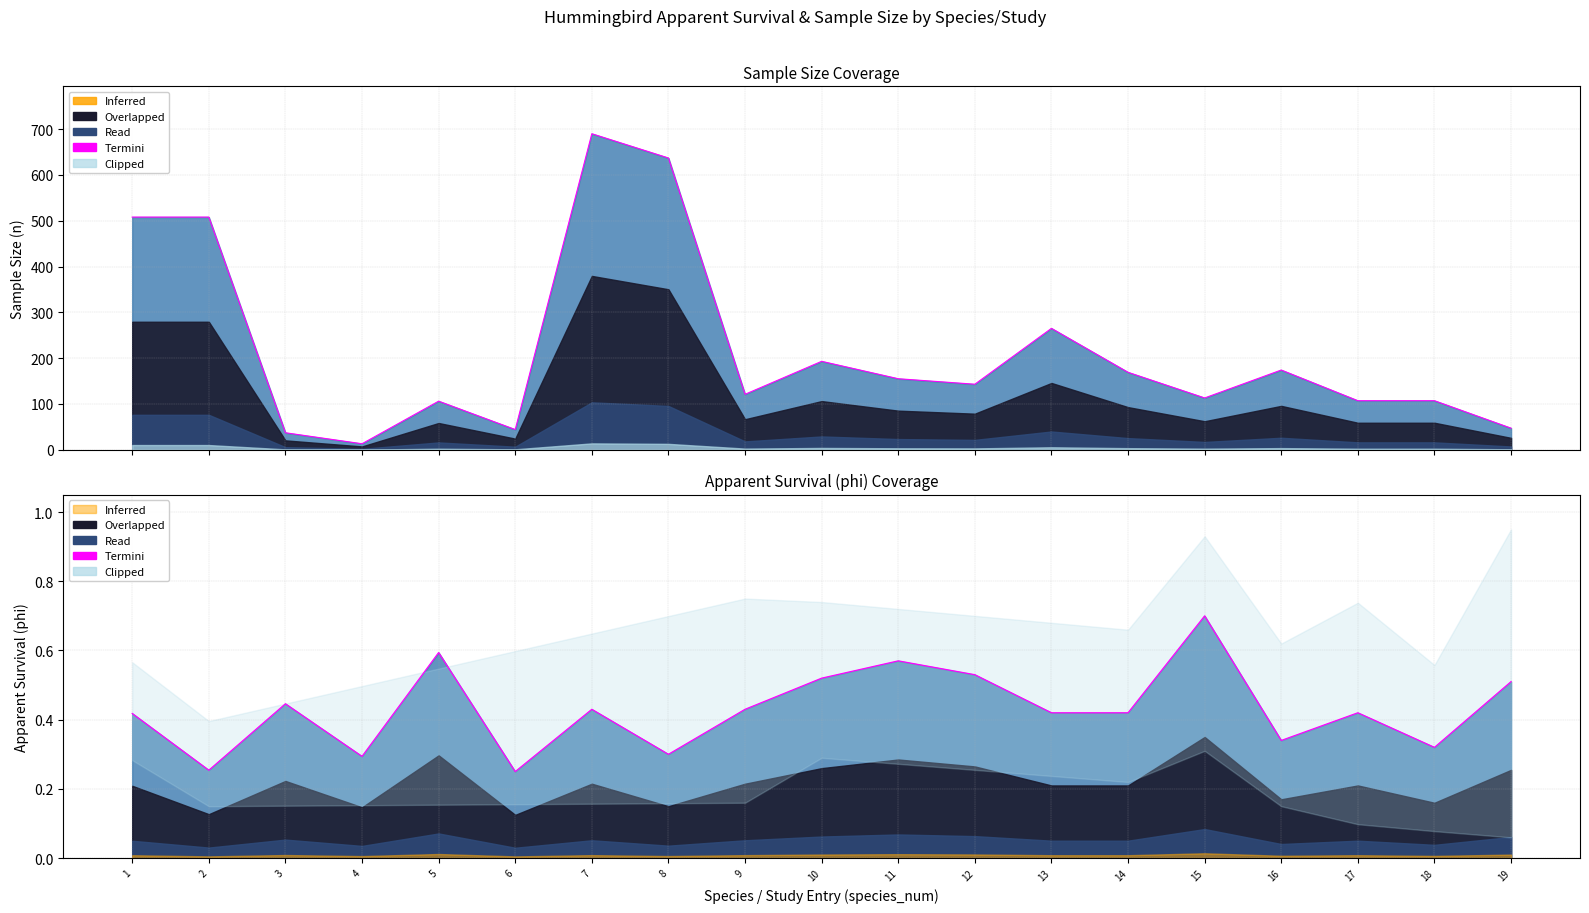

How many values are between 0 and 1?

19